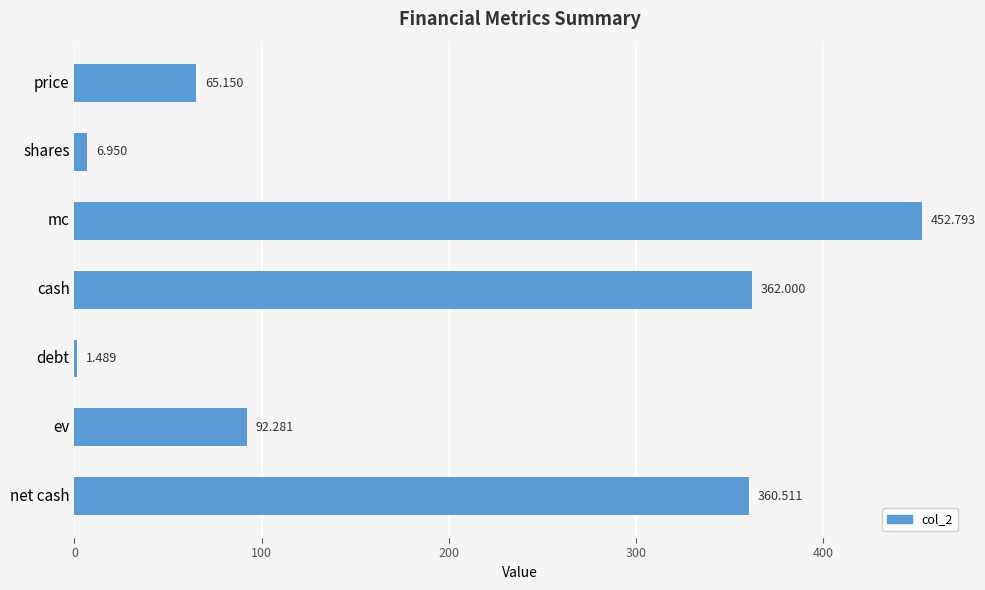

List the labels in order of value, smallest first.

debt, shares, price, ev, net cash, cash, mc